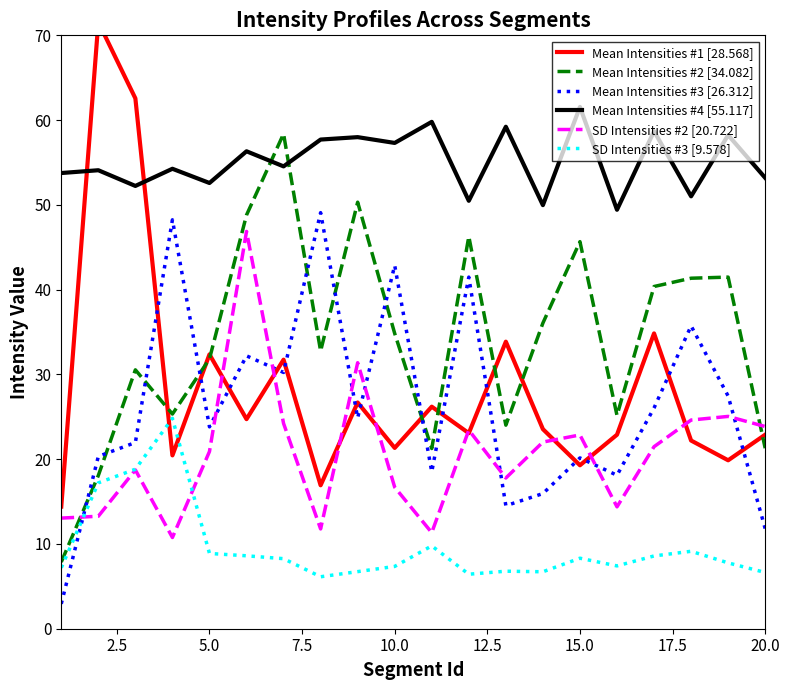

The Mean Intensities #2 [34.082] series shows 12.5 at 20.0. True or false?

False